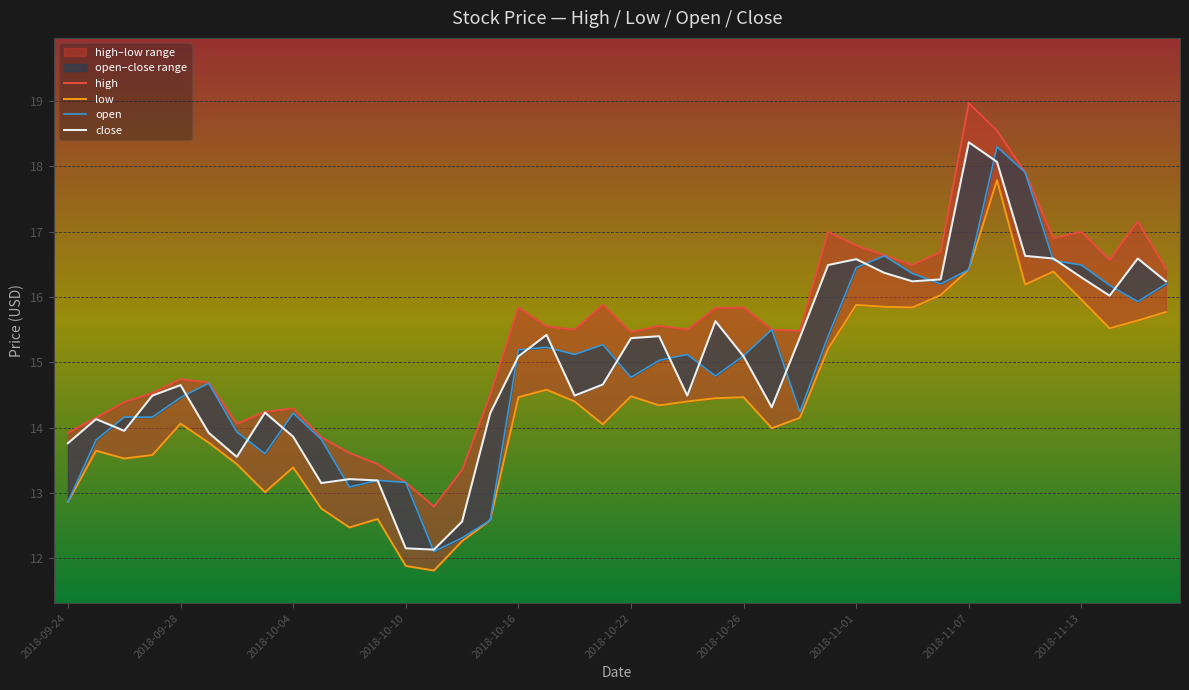

Reading right to left, list all the values displayed in this chart.

high: 2018-11-16=16.4	2018-11-15=17.2	2018-11-14=16.6	2018-11-13=17.0	2018-11-12=16.9	2018-11-09=17.9	2018-11-08=18.5	2018-11-07=19.0	2018-11-06=16.7	2018-11-05=16.5	2018-11-02=16.6	2018-11-01=16.8	2018-10-31=17.0	2018-10-30=15.5	2018-10-29=15.5	2018-10-26=15.8	2018-10-25=15.8	2018-10-24=15.5	2018-10-23=15.6	2018-10-22=15.5	2018-10-19=15.9	2018-10-18=15.5	2018-10-17=15.6	2018-10-16=15.8	2018-10-15=14.5	2018-10-12=13.3	2018-10-11=12.8	2018-10-10=13.2	2018-10-09=13.4	2018-10-08=13.6	2018-10-05=13.8	2018-10-04=14.3	2018-10-03=14.2	2018-10-02=14.1	2018-10-01=14.7	2018-09-28=14.7	2018-09-27=14.5	2018-09-26=14.4	2018-09-25=14.2	2018-09-24=13.9
low: 2018-11-16=15.8	2018-11-15=15.6	2018-11-14=15.5	2018-11-13=16.0	2018-11-12=16.4	2018-11-09=16.2	2018-11-08=17.8	2018-11-07=16.4	2018-11-06=16.0	2018-11-05=15.8	2018-11-02=15.8	2018-11-01=15.9	2018-10-31=15.2	2018-10-30=14.2	2018-10-29=14.0	2018-10-26=14.5	2018-10-25=14.4	2018-10-24=14.4	2018-10-23=14.3	2018-10-22=14.5	2018-10-19=14.1	2018-10-18=14.4	2018-10-17=14.6	2018-10-16=14.5	2018-10-15=12.6	2018-10-12=12.3	2018-10-11=11.8	2018-10-10=11.9	2018-10-09=12.6	2018-10-08=12.5	2018-10-05=12.8	2018-10-04=13.4	2018-10-03=13.0	2018-10-02=13.4	2018-10-01=13.8	2018-09-28=14.1	2018-09-27=13.6	2018-09-26=13.5	2018-09-25=13.6	2018-09-24=12.9
open: 2018-11-16=16.2	2018-11-15=15.9	2018-11-14=16.2	2018-11-13=16.5	2018-11-12=16.6	2018-11-09=17.9	2018-11-08=18.3	2018-11-07=16.4	2018-11-06=16.2	2018-11-05=16.4	2018-11-02=16.6	2018-11-01=16.4	2018-10-31=15.4	2018-10-30=14.2	2018-10-29=15.5	2018-10-26=15.1	2018-10-25=14.8	2018-10-24=15.1	2018-10-23=15.0	2018-10-22=14.8	2018-10-19=15.3	2018-10-18=15.1	2018-10-17=15.2	2018-10-16=15.2	2018-10-15=12.6	2018-10-12=12.3	2018-10-11=12.1	2018-10-10=13.2	2018-10-09=13.2	2018-10-08=13.1	2018-10-05=13.8	2018-10-04=14.2	2018-10-03=13.6	2018-10-02=13.9	2018-10-01=14.7	2018-09-28=14.5	2018-09-27=14.2	2018-09-26=14.2	2018-09-25=13.8	2018-09-24=12.9
close: 2018-11-16=16.2	2018-11-15=16.6	2018-11-14=16.0	2018-11-13=16.3	2018-11-12=16.6	2018-11-09=16.6	2018-11-08=18.1	2018-11-07=18.4	2018-11-06=16.3	2018-11-05=16.2	2018-11-02=16.4	2018-11-01=16.6	2018-10-31=16.5	2018-10-30=15.4	2018-10-29=14.3	2018-10-26=15.1	2018-10-25=15.6	2018-10-24=14.5	2018-10-23=15.4	2018-10-22=15.4	2018-10-19=14.7	2018-10-18=14.5	2018-10-17=15.4	2018-10-16=15.1	2018-10-15=14.2	2018-10-12=12.6	2018-10-11=12.1	2018-10-10=12.2	2018-10-09=13.2	2018-10-08=13.2	2018-10-05=13.2	2018-10-04=13.9	2018-10-03=14.2	2018-10-02=13.6	2018-10-01=13.9	2018-09-28=14.7	2018-09-27=14.5	2018-09-26=13.9	2018-09-25=14.1	2018-09-24=13.8